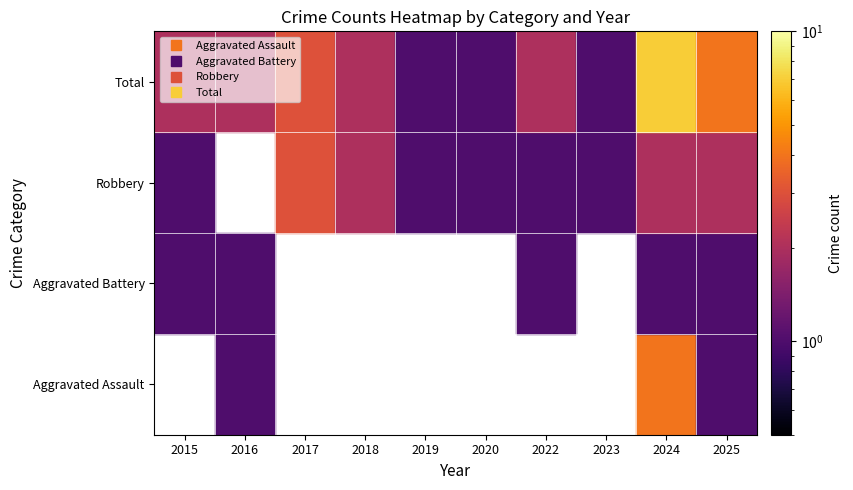

What is the sum of the Robbery values at 2017 and 2020?

4.0